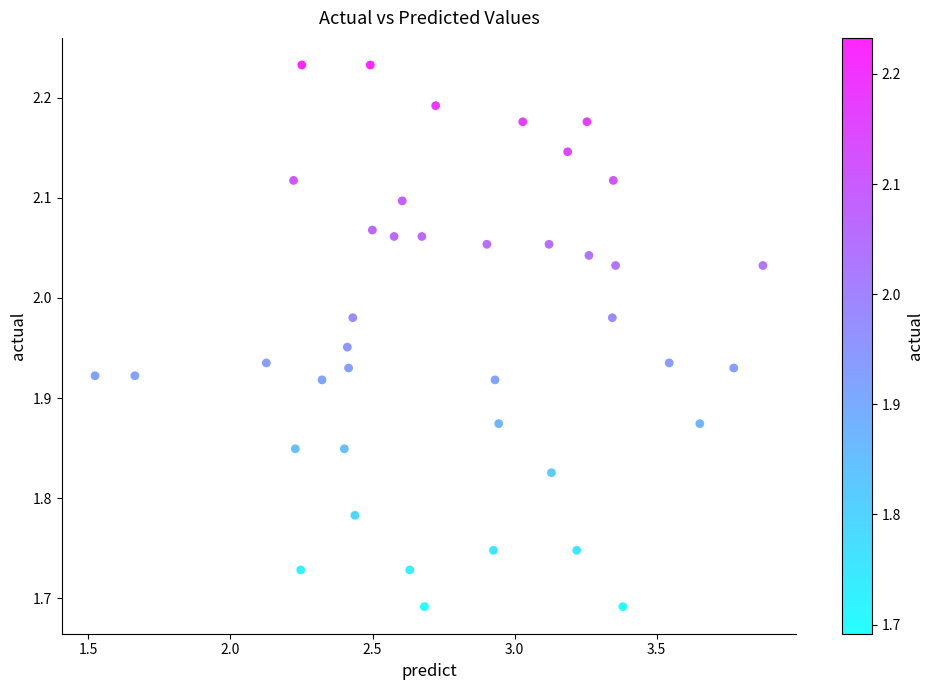

What is the range of Y values (max minus min)?

0.5